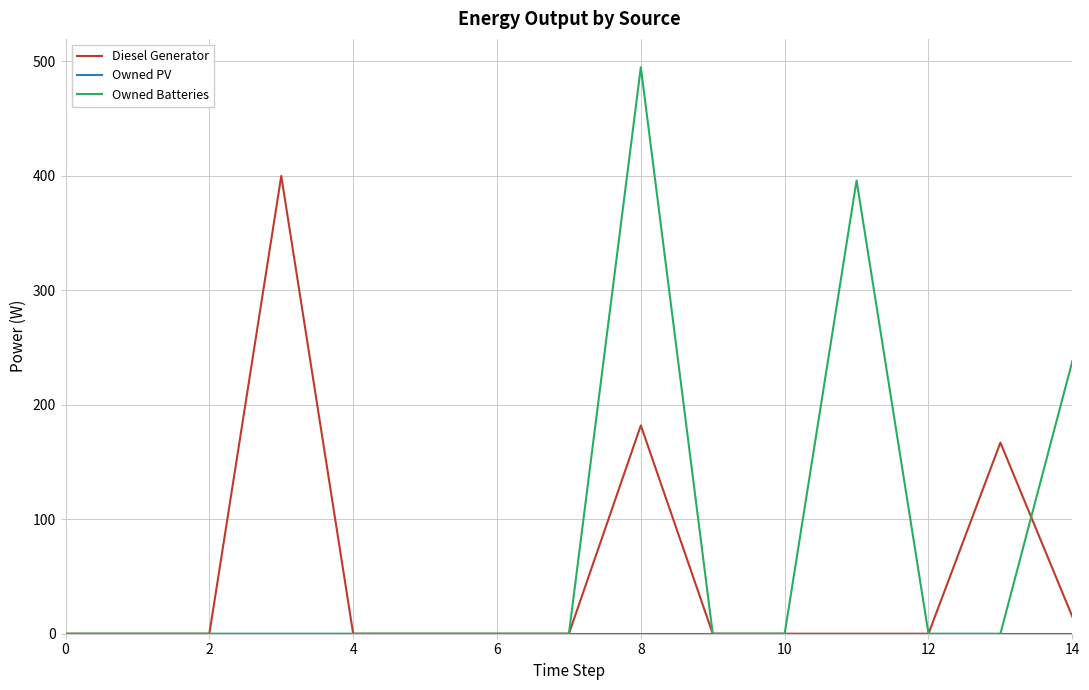

What is the average value of the Owned Batteries series?

75